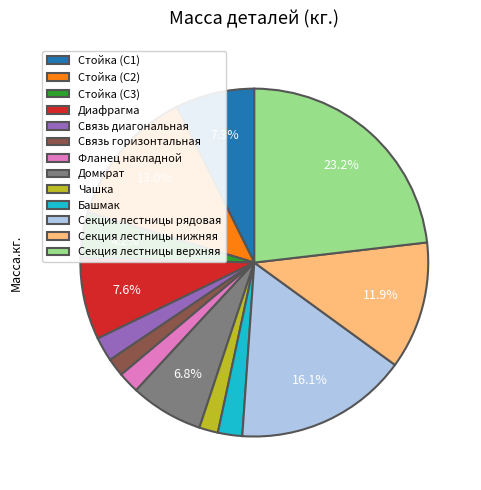

How many slices are in this pie chart?

13